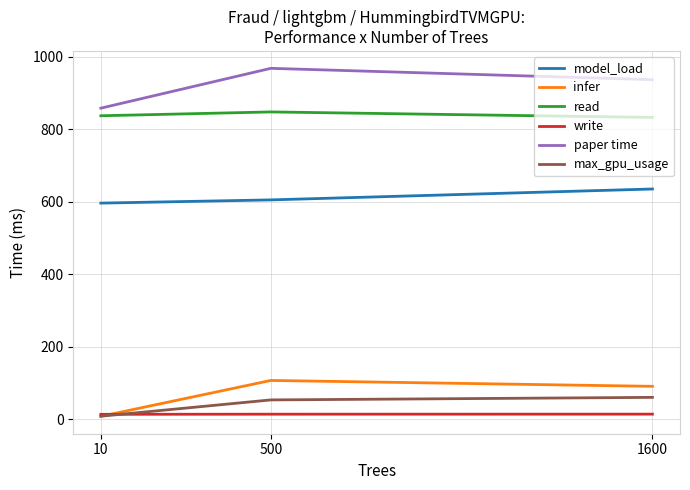

What is the sum of the max_gpu_usage values at 1600 and 10?

68.0